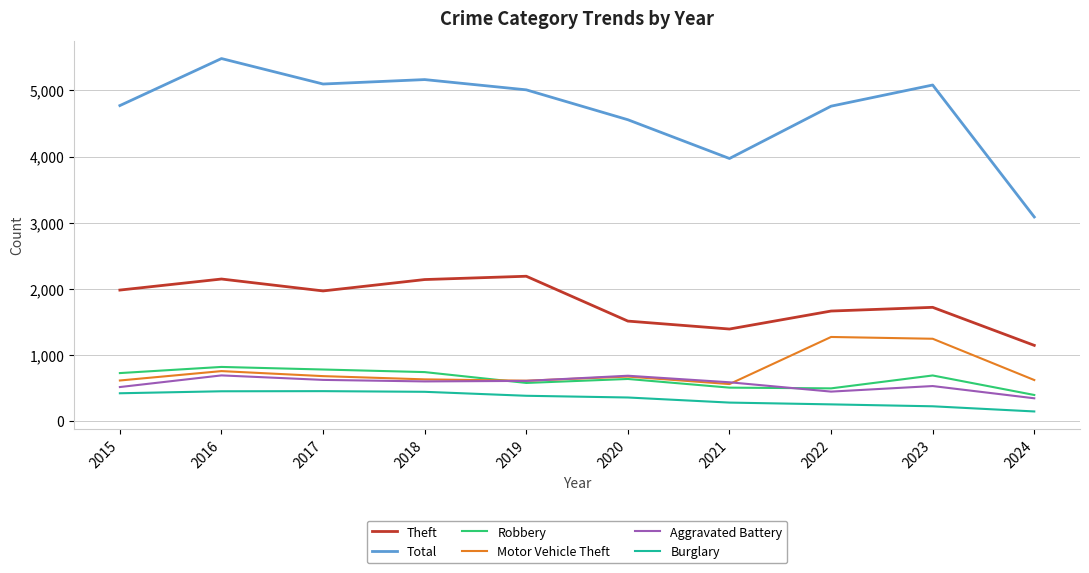

Read the Theft value at 2022.

1664